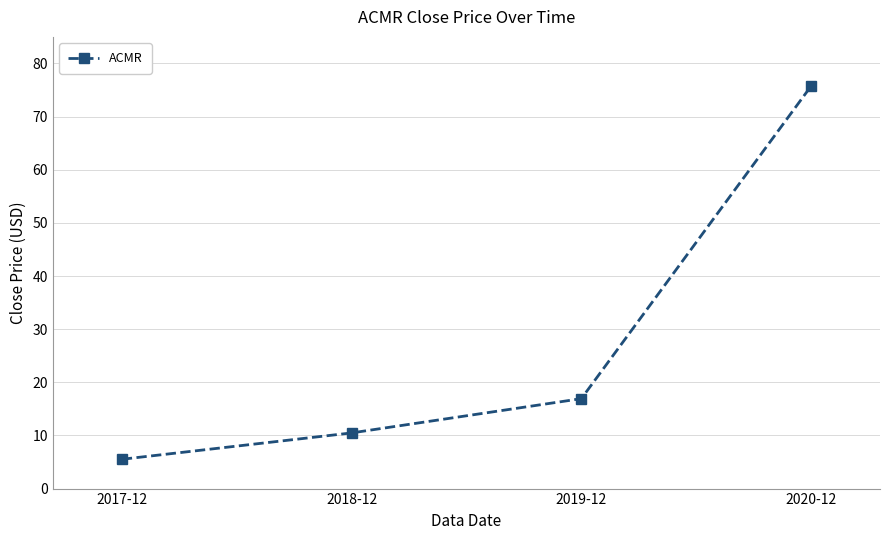

How many data points does each series have?

4